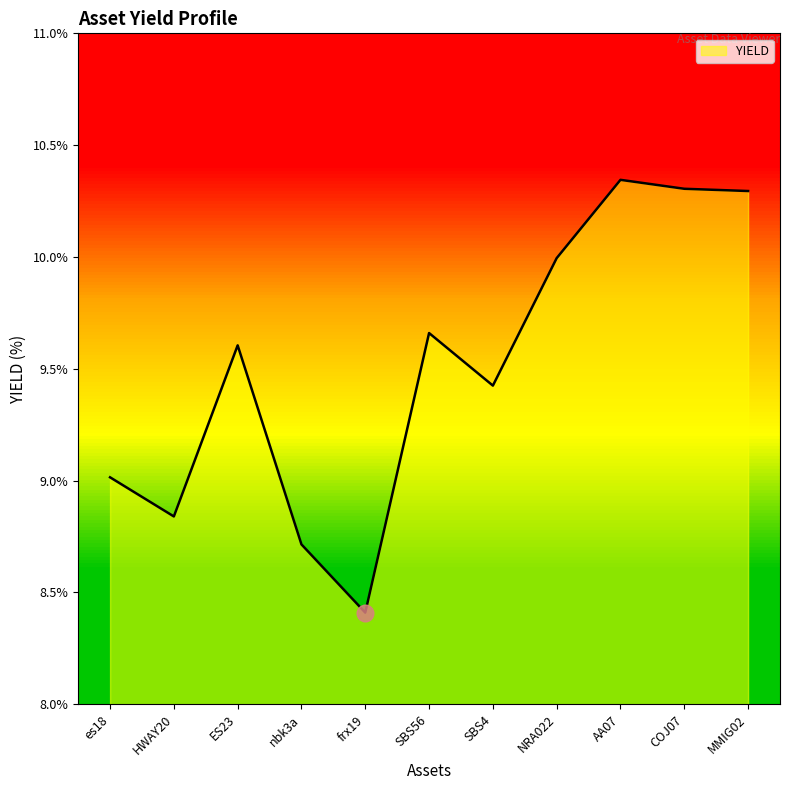

Which category has the highest value across all series?

AA07